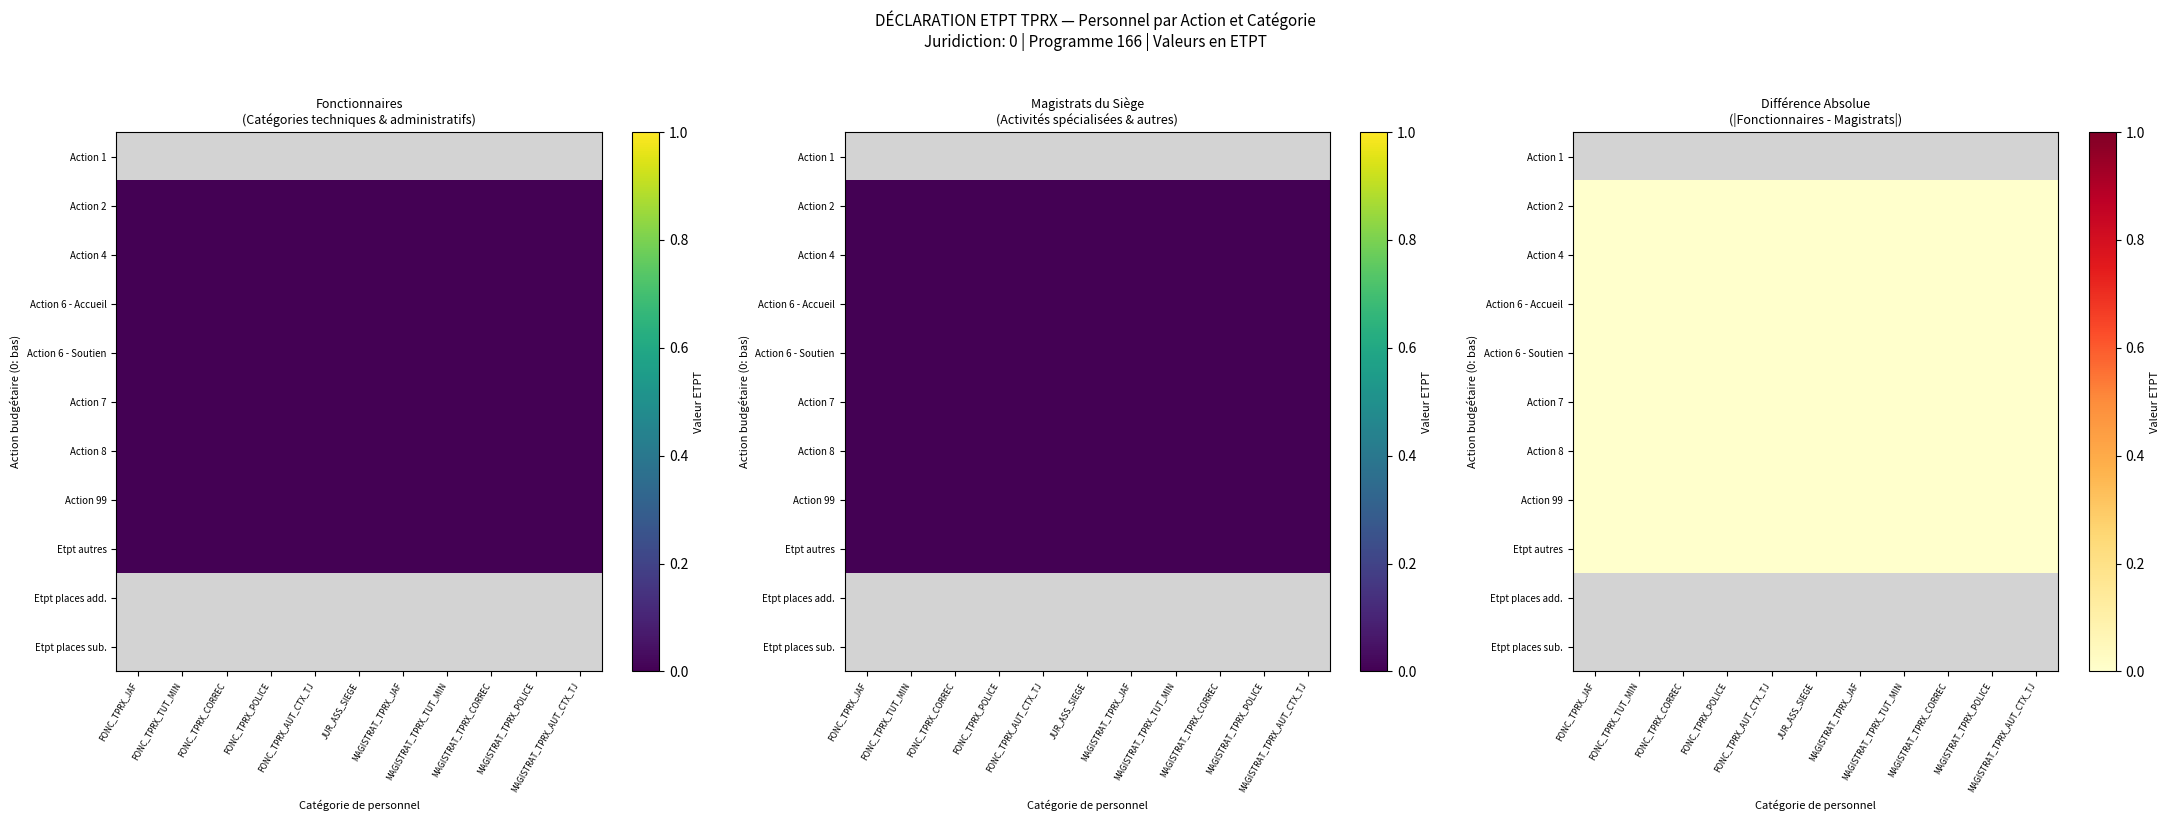

Is the value of Action 4 at FONC_TPRX_TUT_MIN greater than the value of Etpt places add. at JUR_ASS_SIEGE?

No